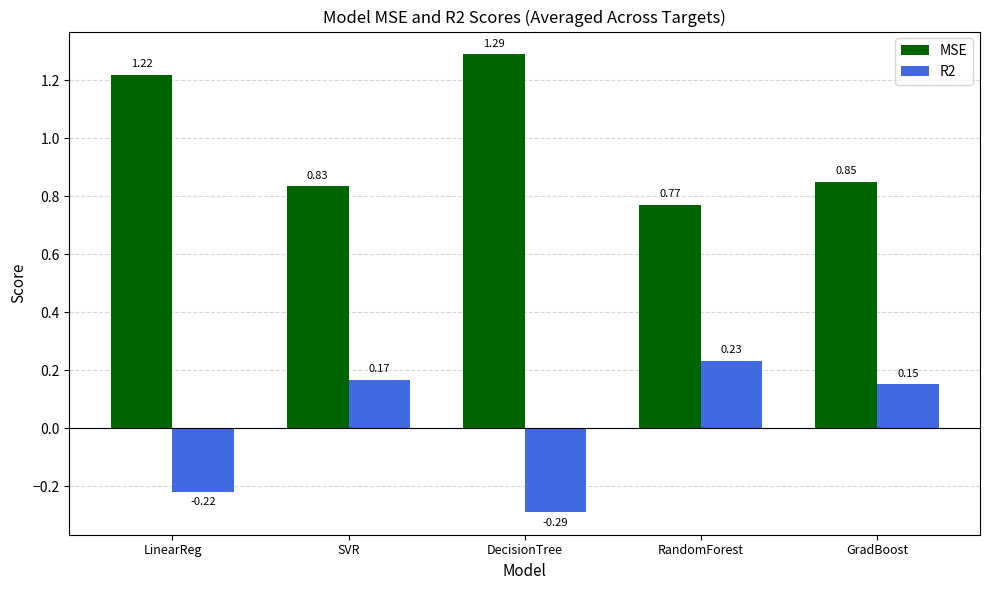

Is it true that R2 equals -0.1 at DecisionTree?

False